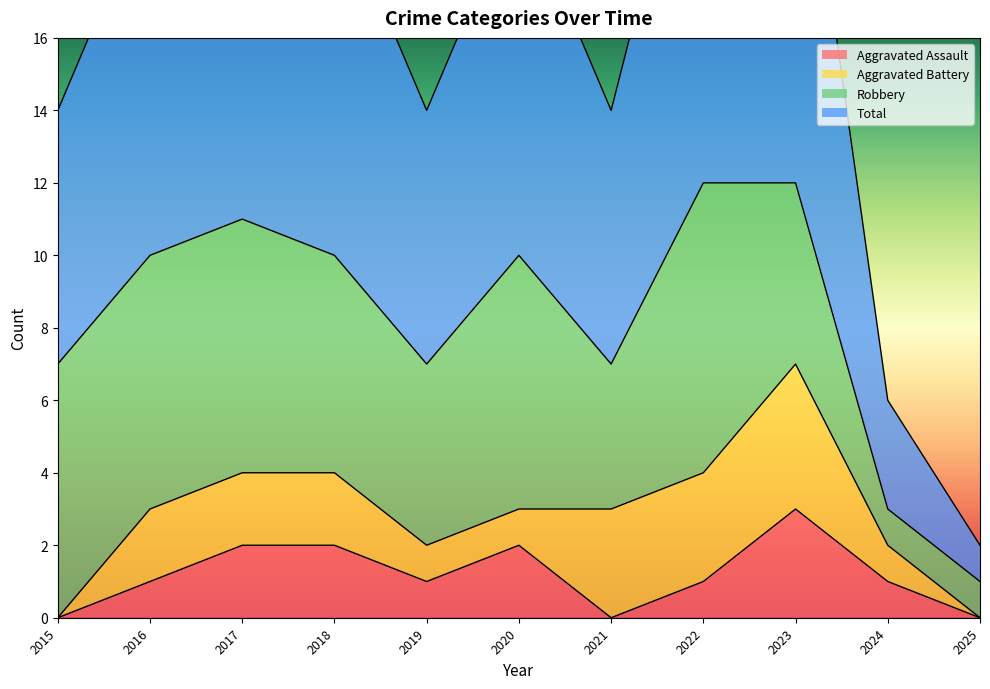

True or false: Aggravated Assault has a value of 0 at 2021.

True